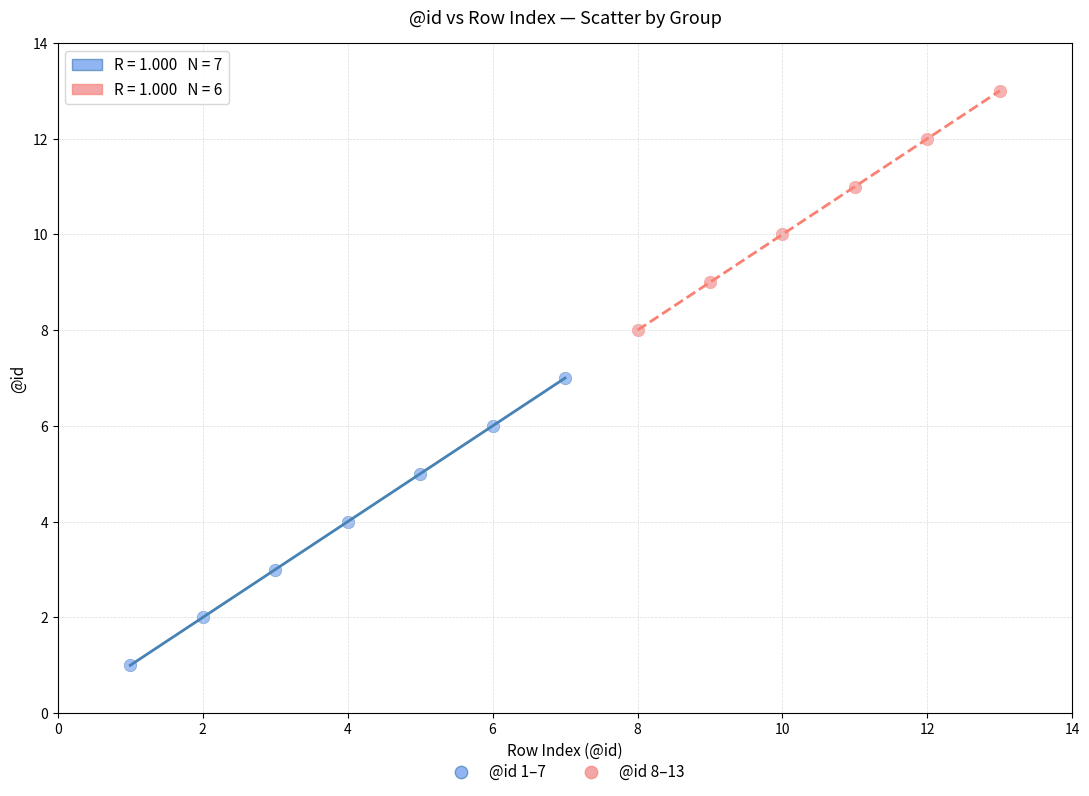

Which series has the widest spread of Y values?

@id 1–7